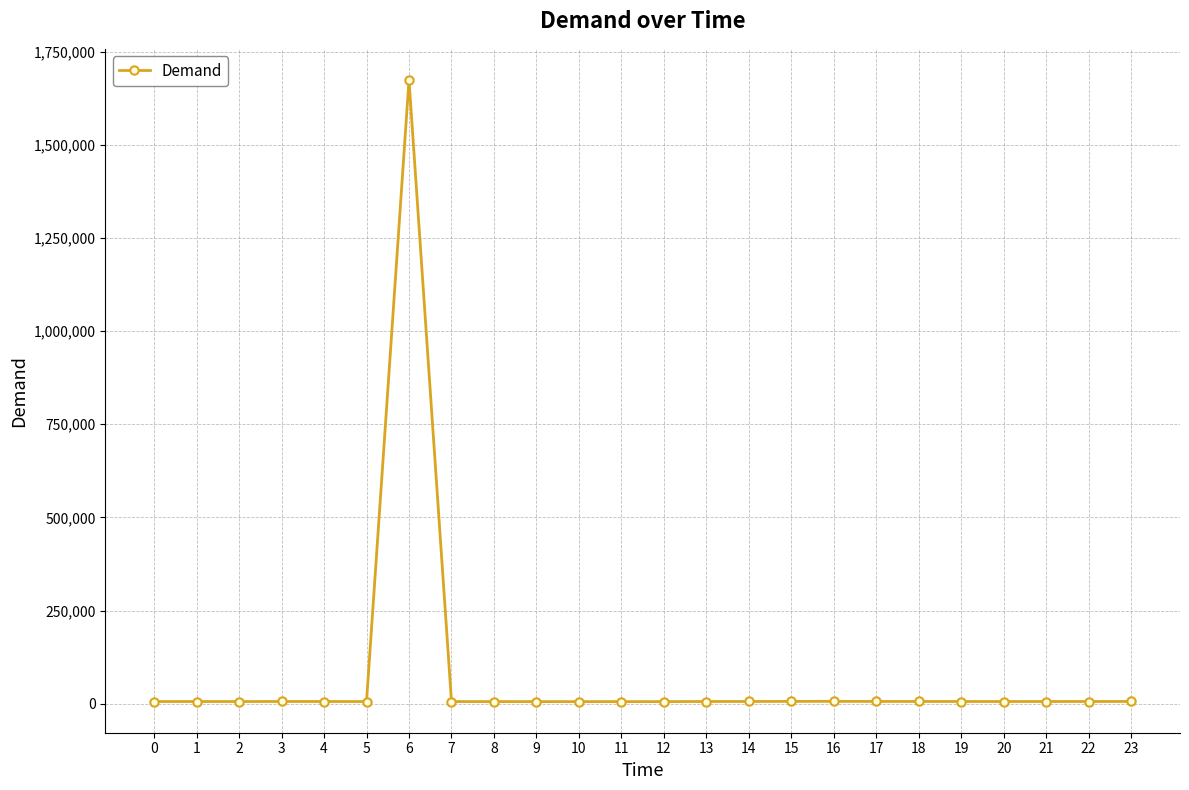

What is the sum of all values?

1807945